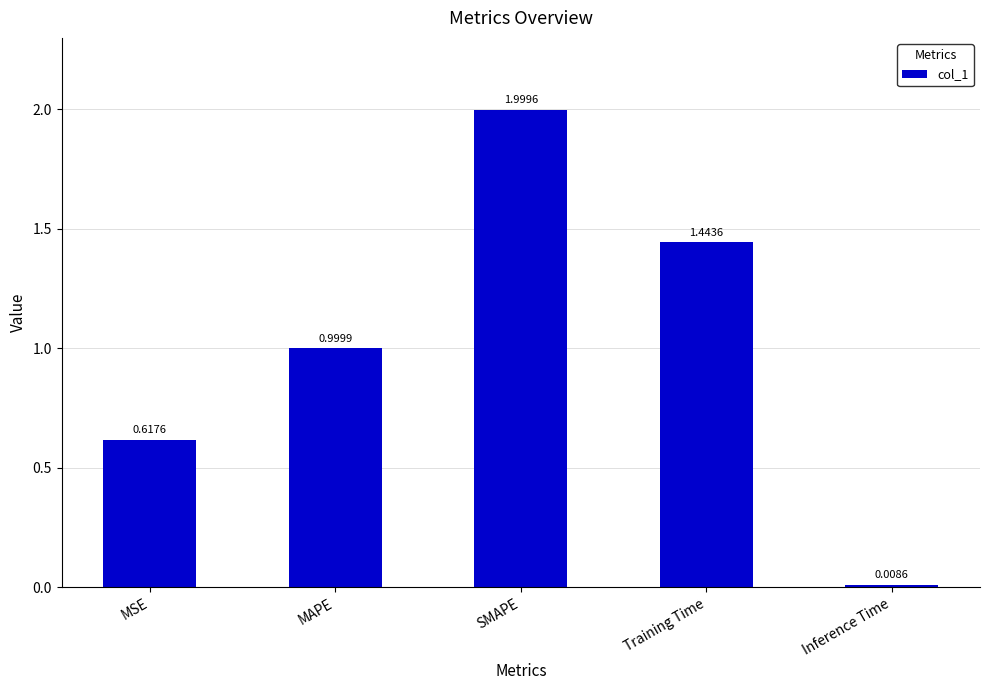

What is the greatest value displayed?

2.0